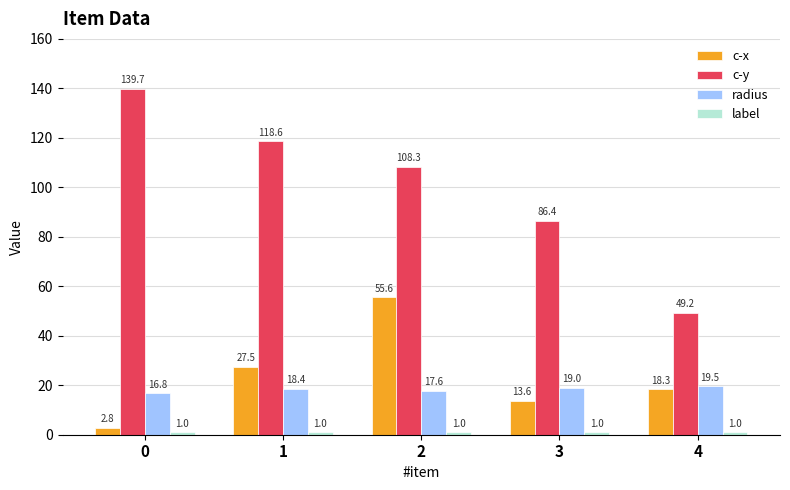

What is the difference between the maximum and minimum values in the c-x series?

52.8